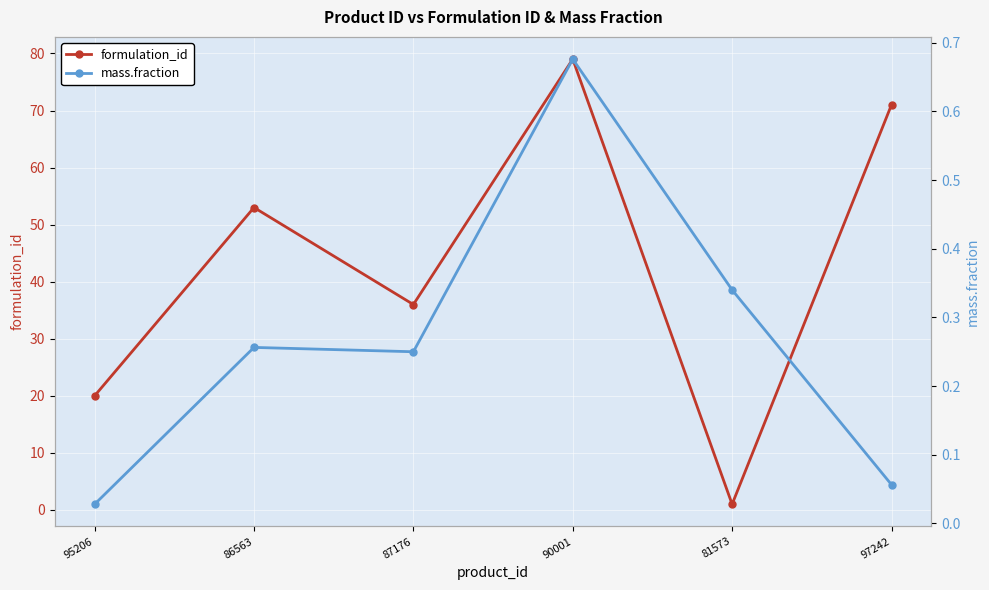

Which series has the largest total across all categories?

formulation_id